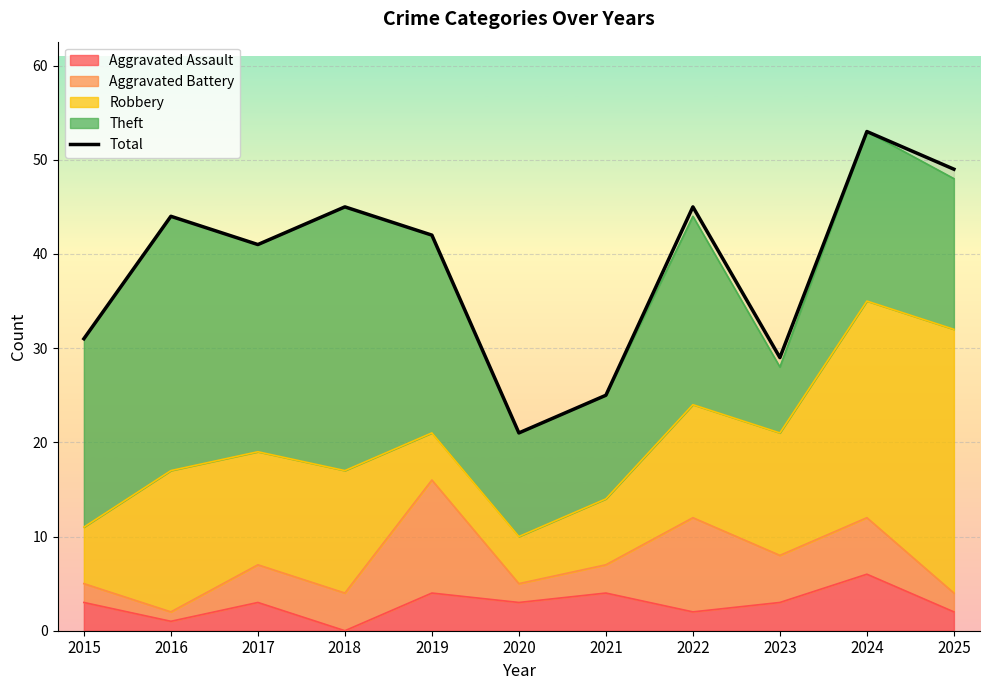

List the labels in order of value, largest first.

2024, 2025, 2018, 2022, 2016, 2019, 2017, 2015, 2023, 2021, 2020